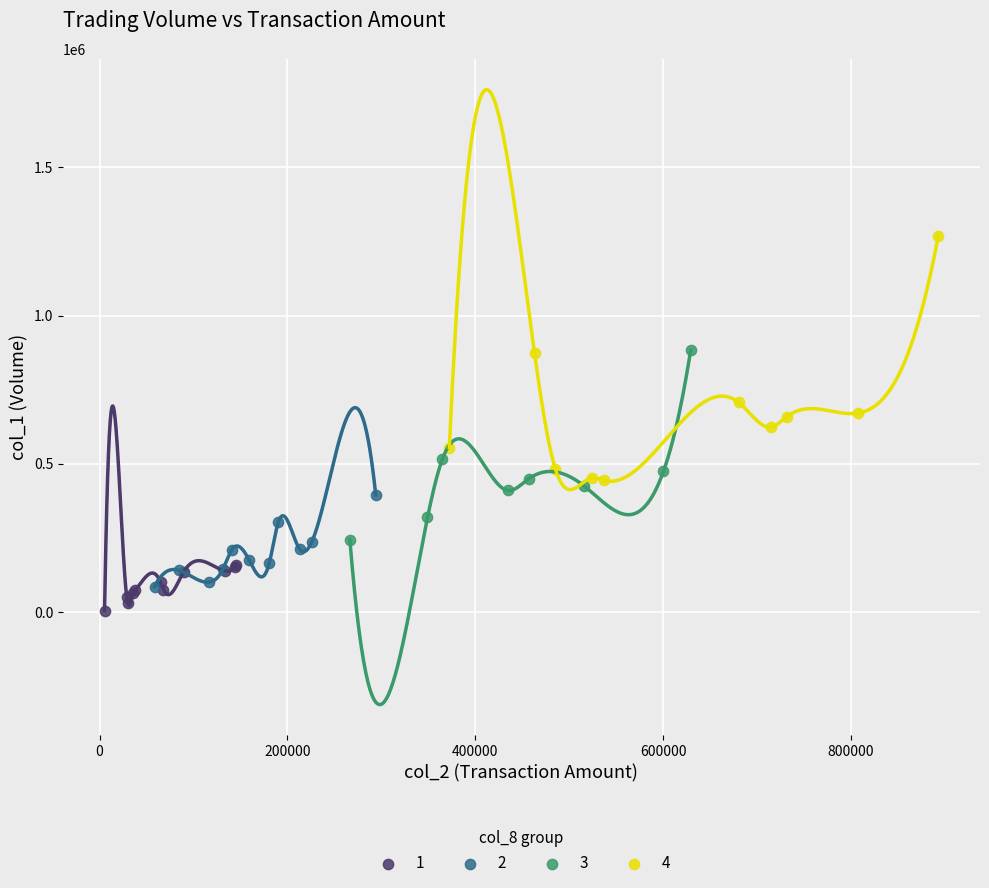

Which series reaches the maximum Y coordinate?

4